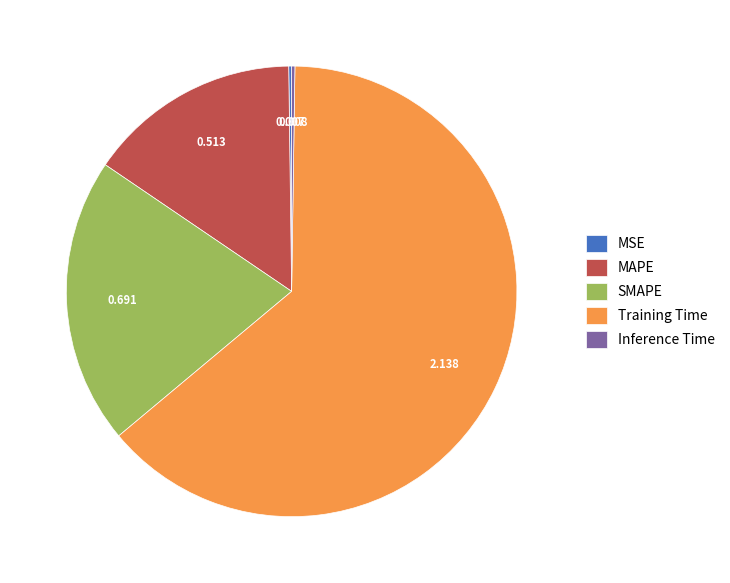

Which has a higher value, MAPE or SMAPE?

SMAPE